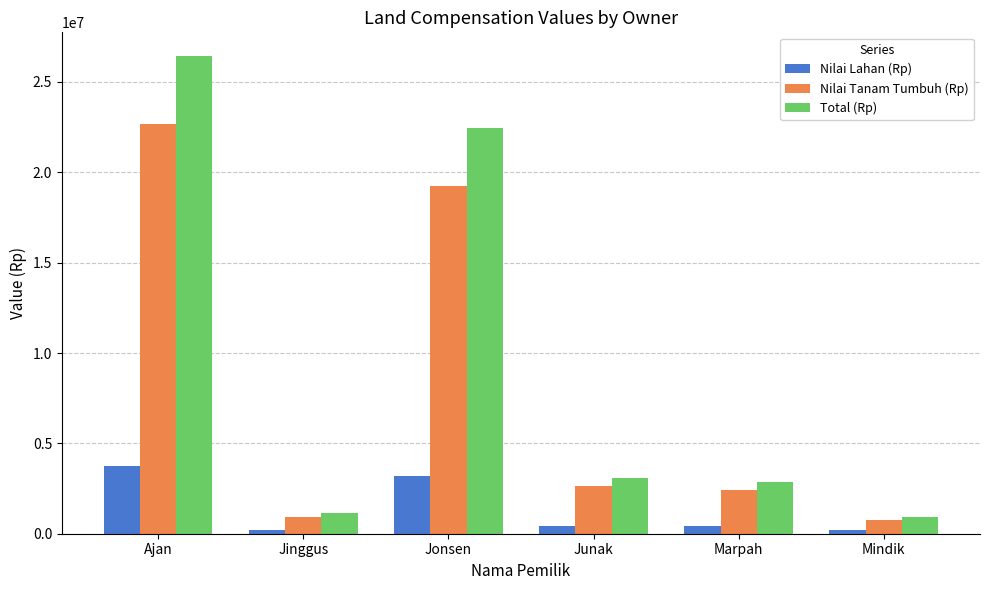

The Nilai Tanam Tumbuh (Rp) series shows 5447649 at Ajan. True or false?

False